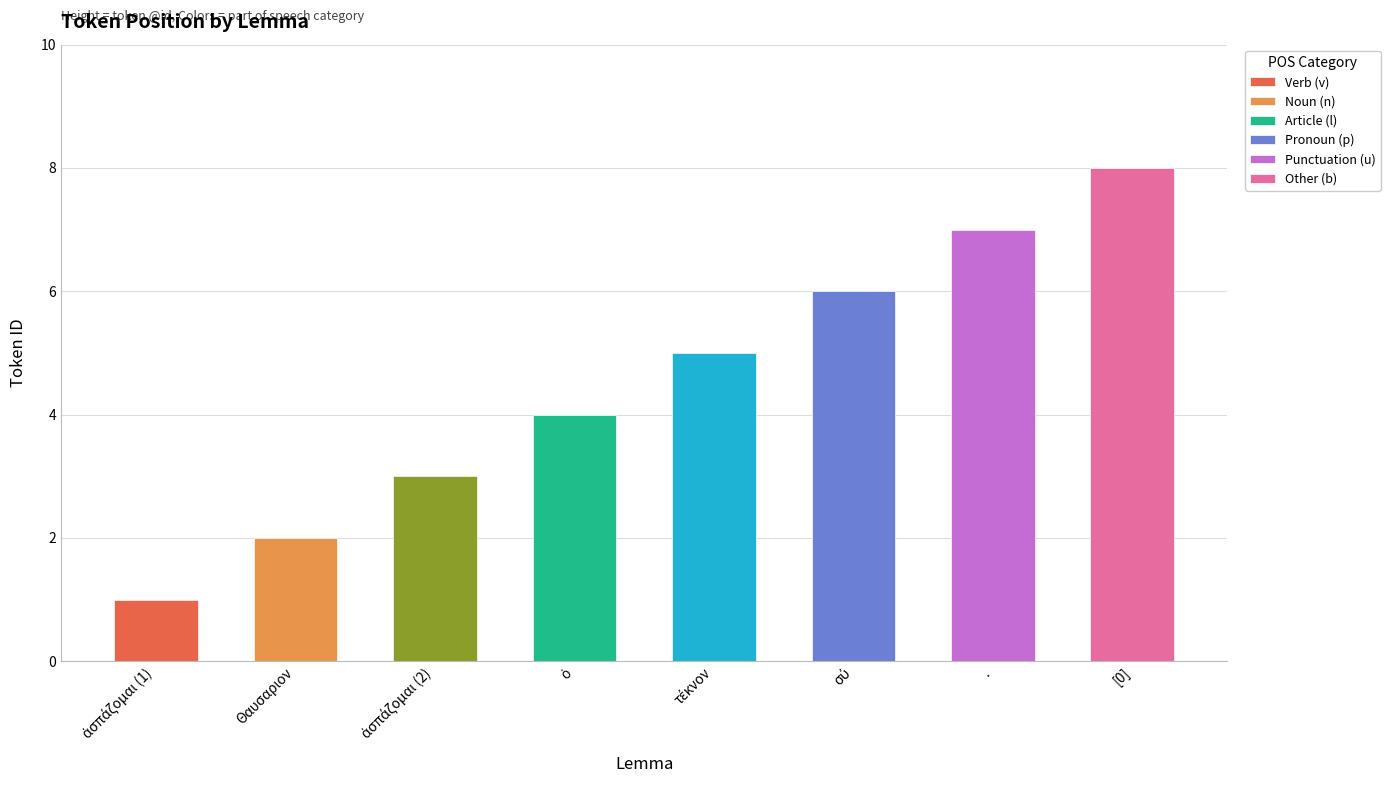

How many series are shown in this chart?

1